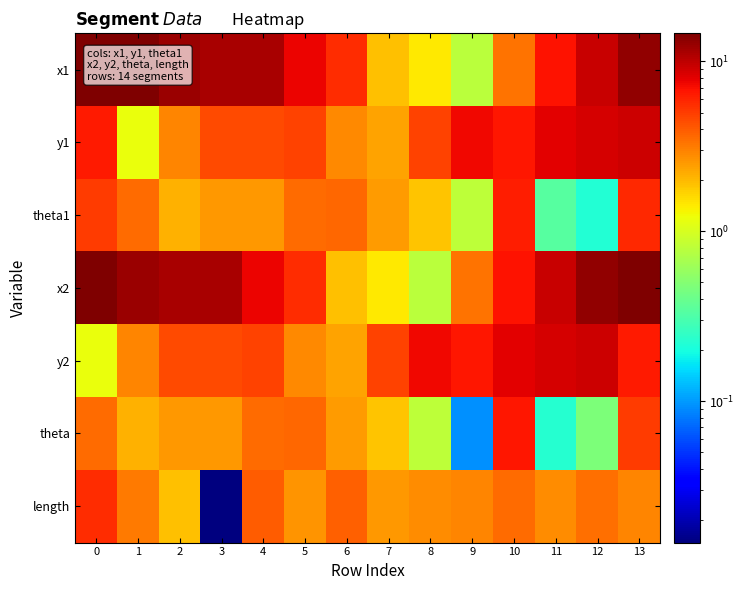

At which category is the sum across all series the highest?

13